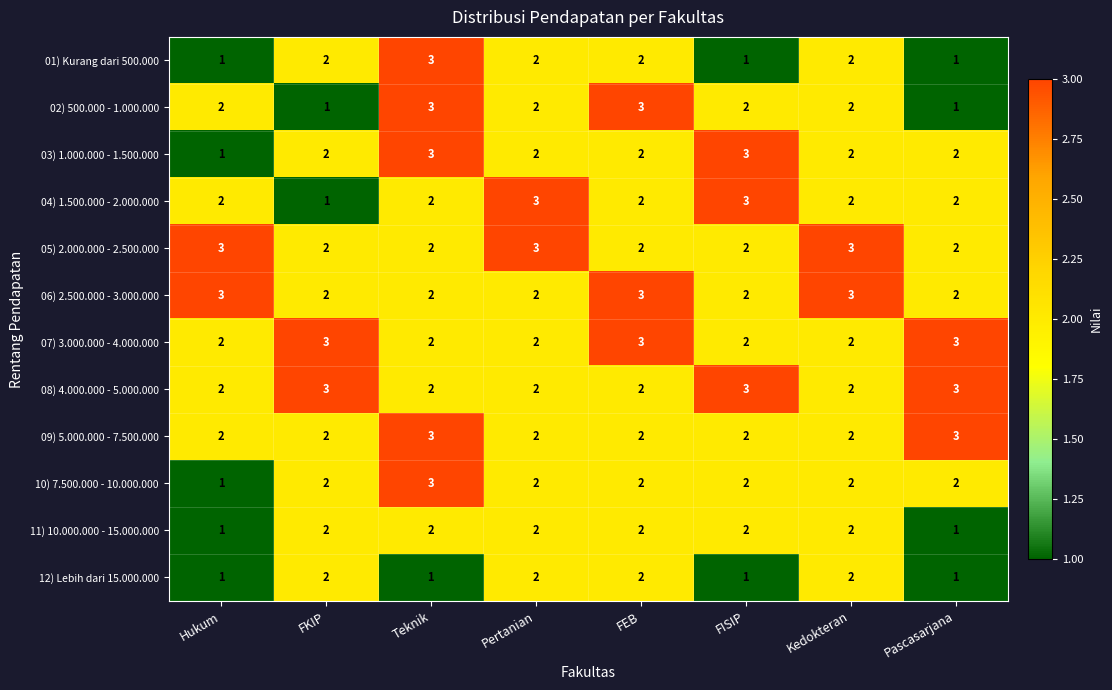

The value of 03) 1.000.000 - 1.500.000 at Kedokteran is 2. True or false?

True